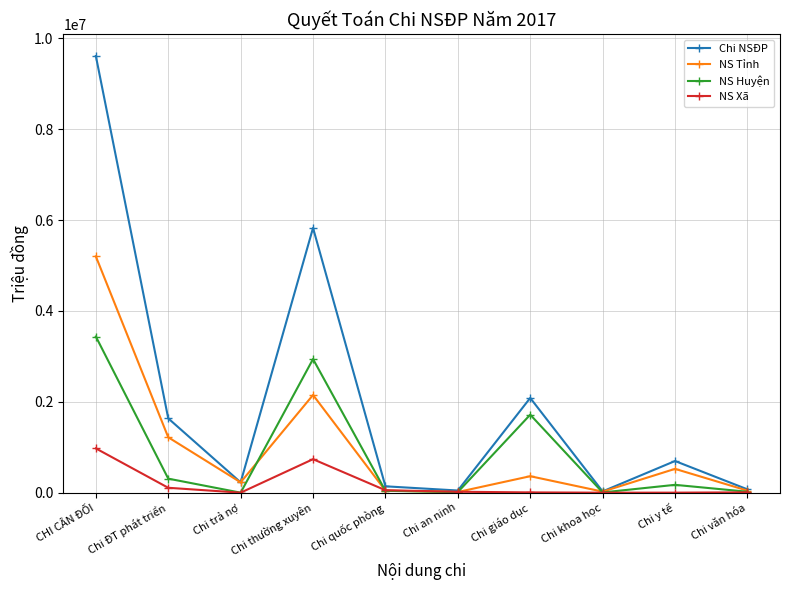

What is the label of the 4th point from the right?

Chi giáo dục